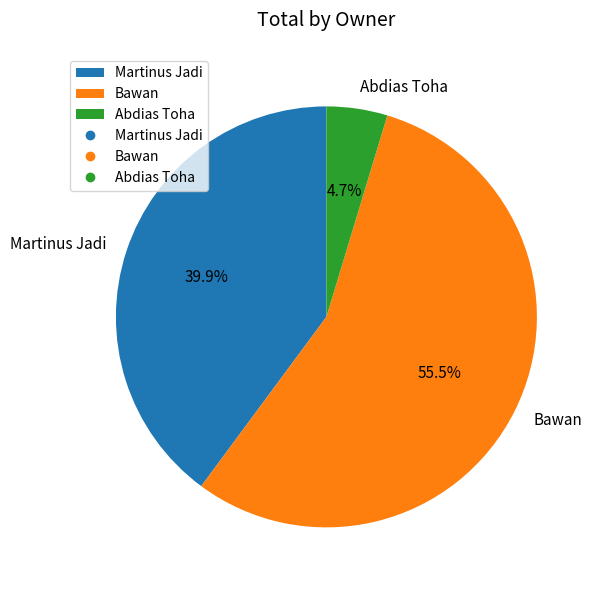

True or false: Martinus Jadi accounts for 26% of the total.

False